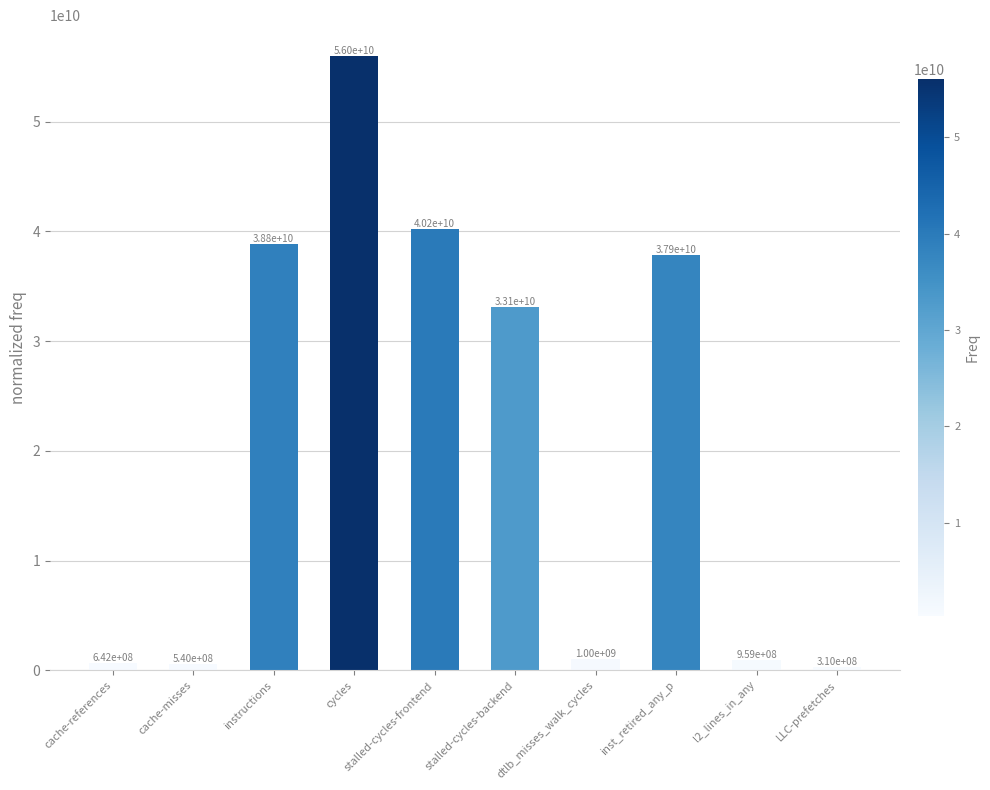

True or false: the data shows 74582283808 at cycles.

False